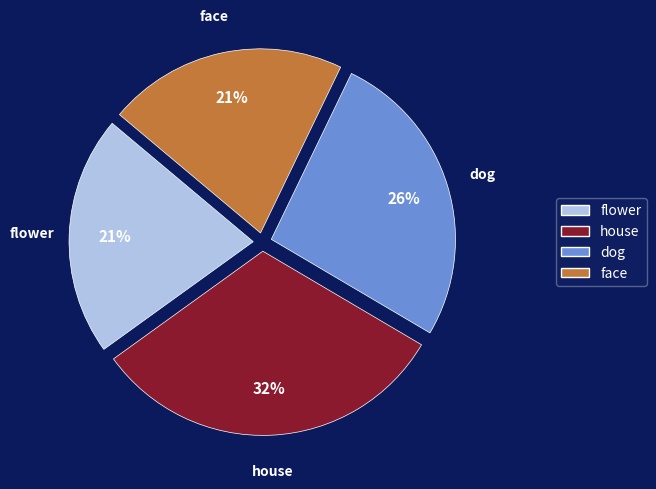

The dog slice represents 26% of the pie. True or false?

True